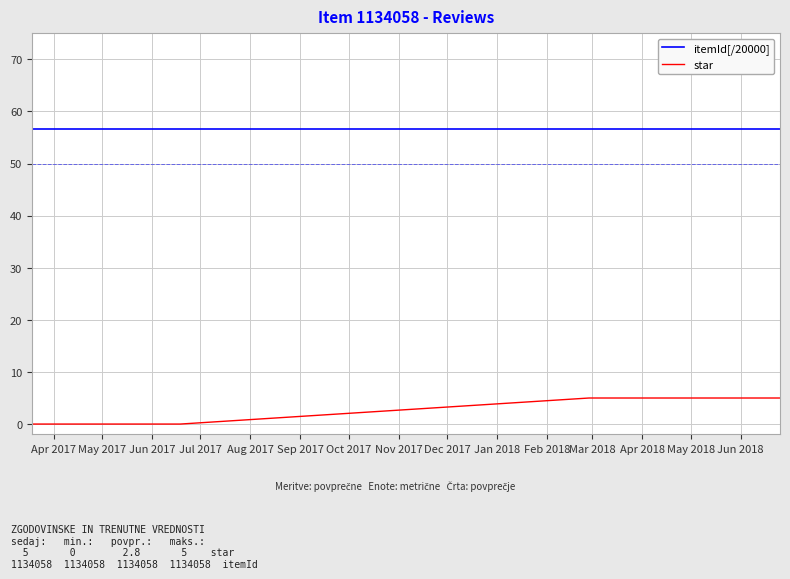

List the series in order of their overall mean, highest first.

itemId[/20000], star